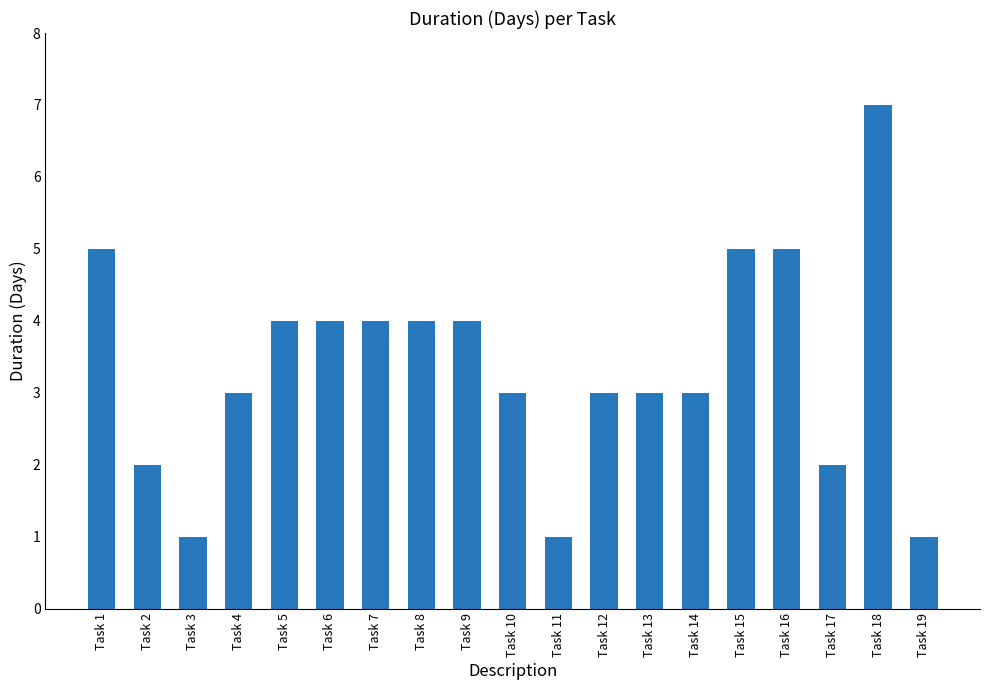

What is the average value?

3